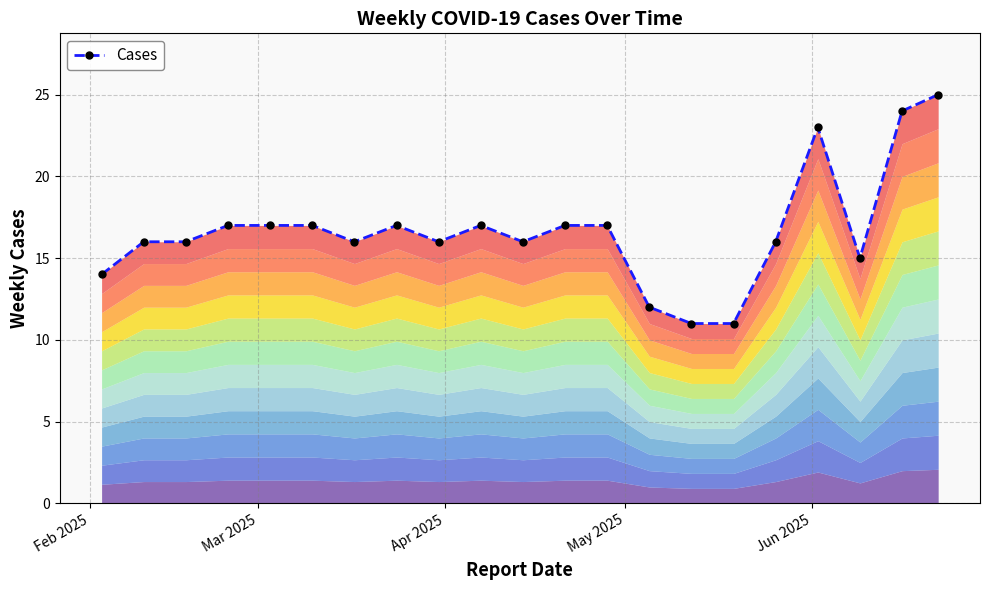

Reading left to right, transcribe all the data shown in this chart.

14	16	16	17	17	17	16	17	16	17	16	17	17	12	11	11	16	23	15	24	25